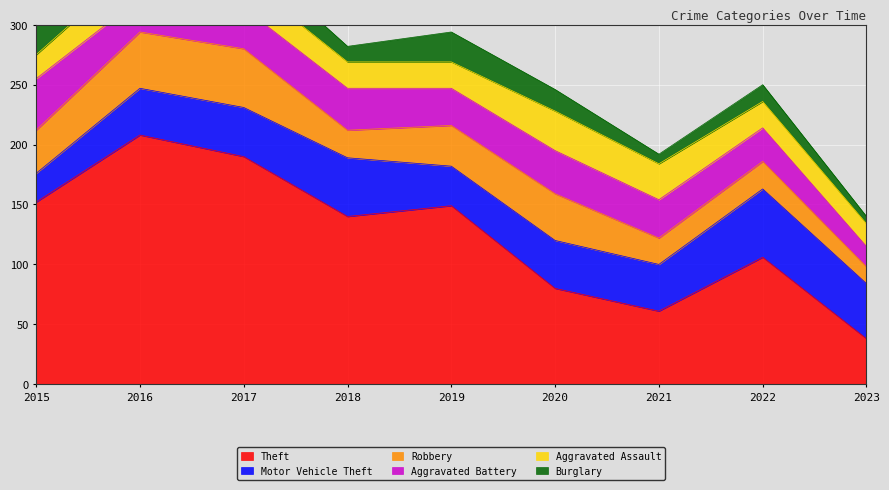

What is the difference between the Burglary values at 2017 and 2015?

10